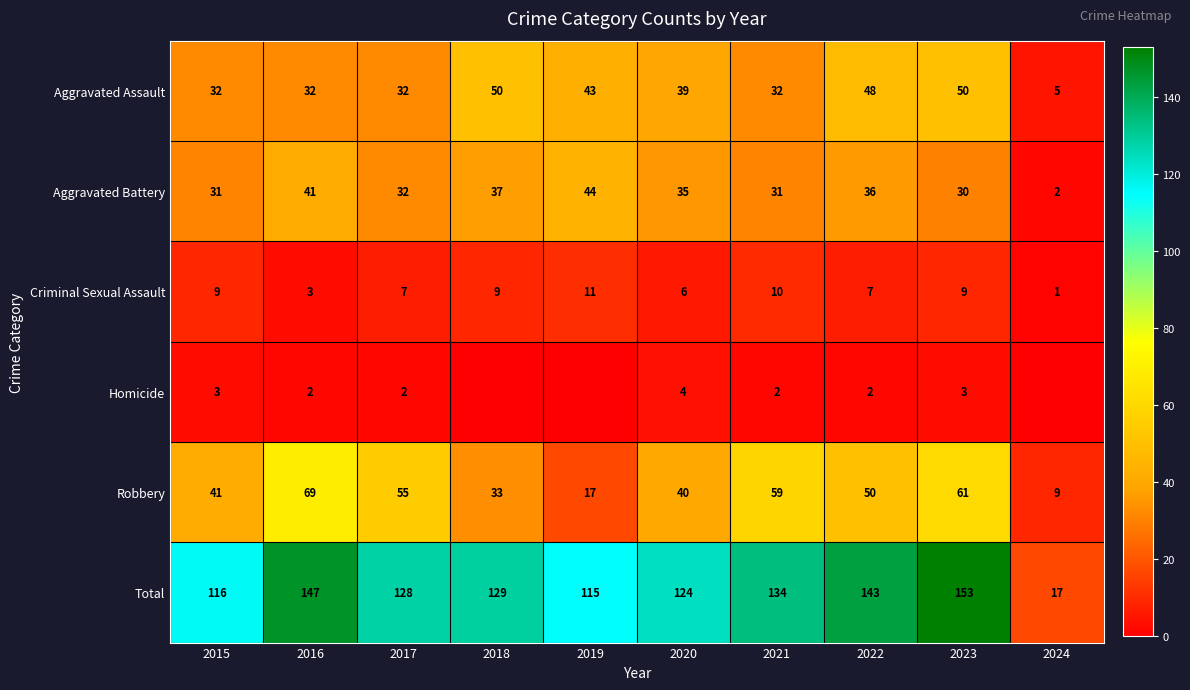

At which label is Criminal Sexual Assault closest to 6?

2020